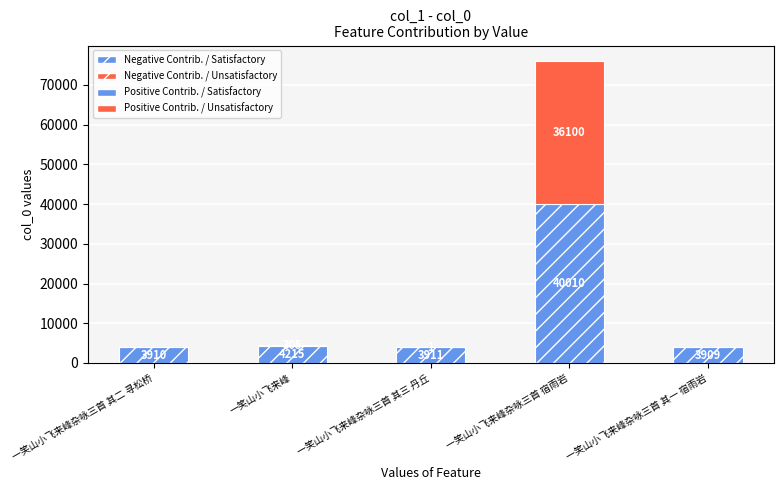

Which category has the highest value in the Positive Contrib. / Satisfactory series?

一笑山小飞来峰杂咏三首 宿雨岩